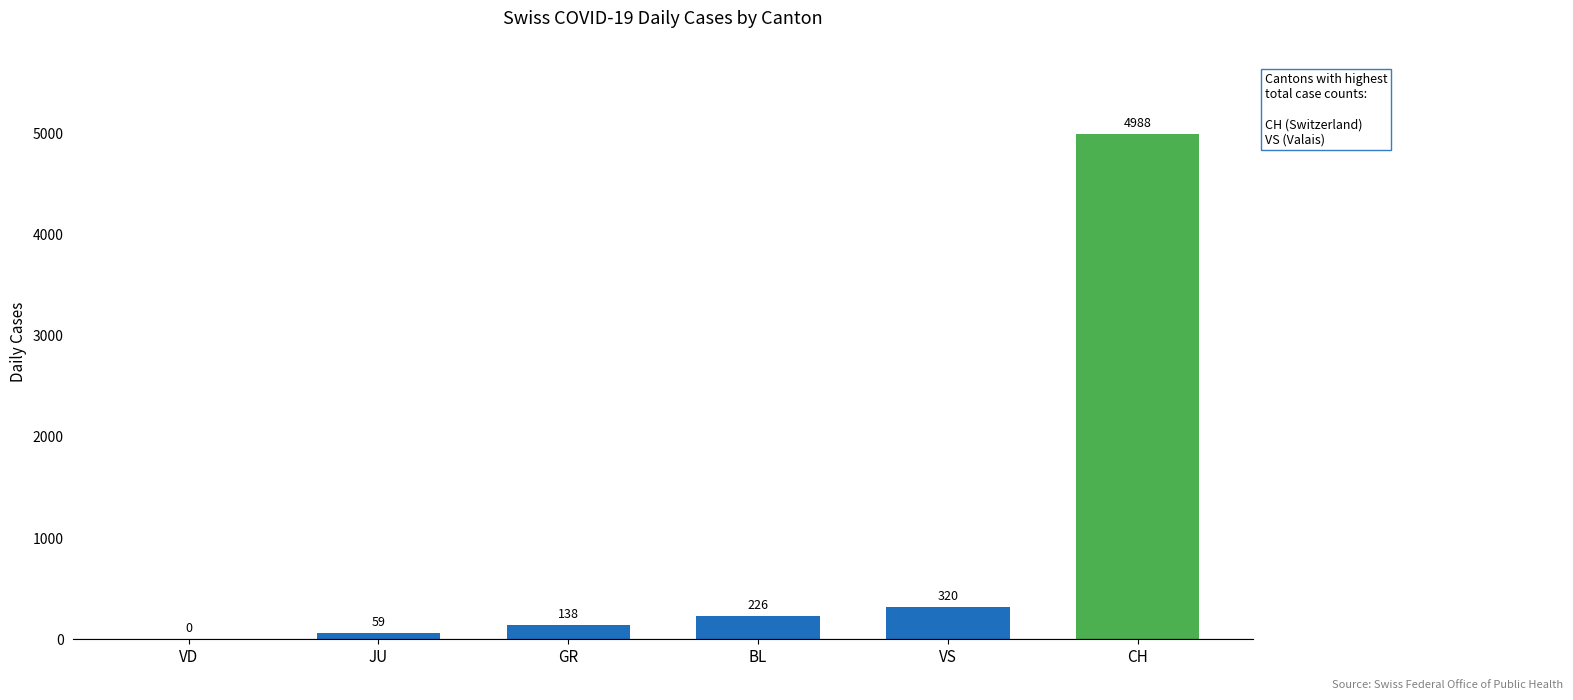

What is the sum of all values?

5731